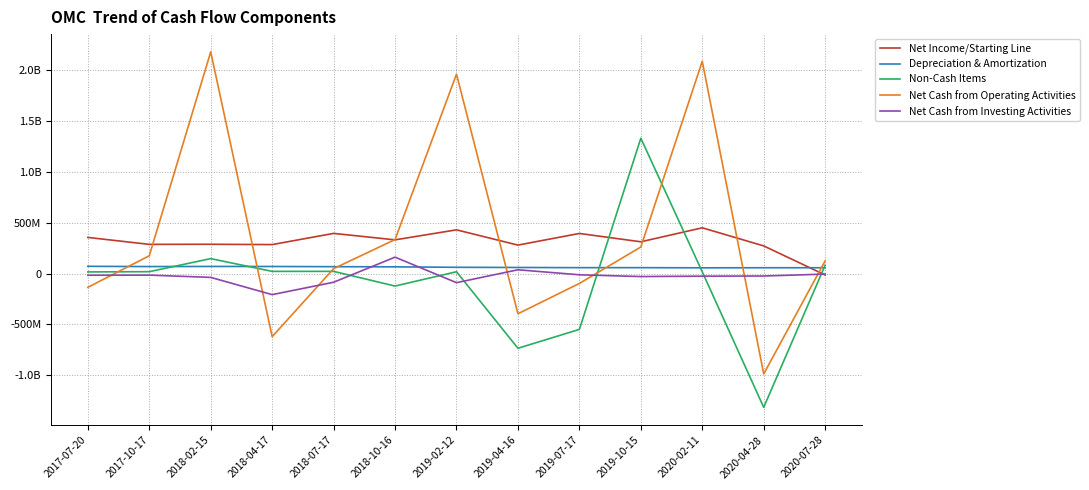

How many values in Net Income/Starting Line are above zero?

12